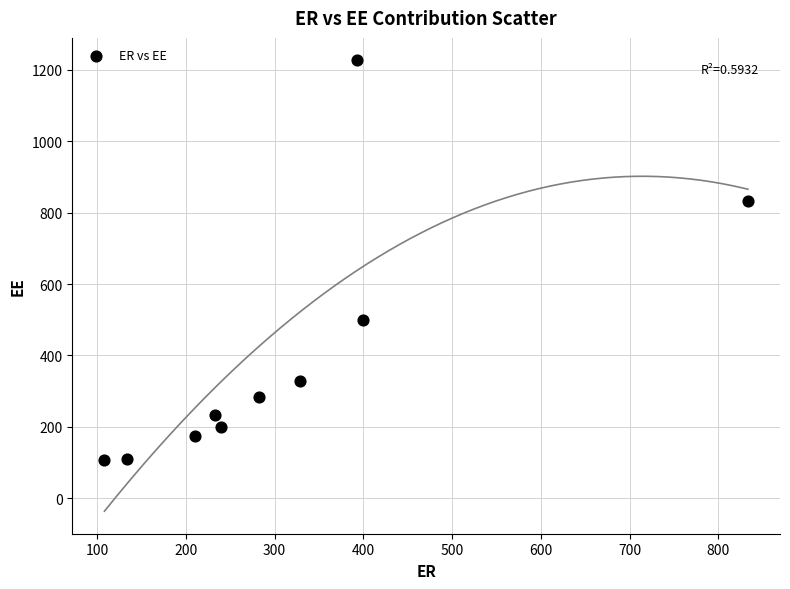

What is the range of Y values (max minus min)?

1117.8